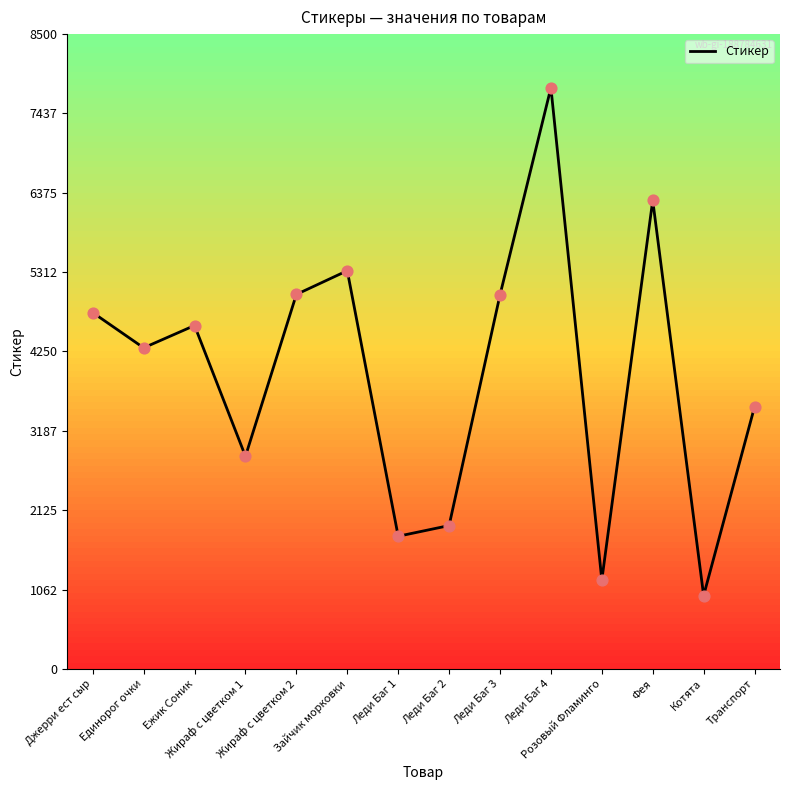

Which has a higher value, Транспорт or Единорог очки?

Единорог очки